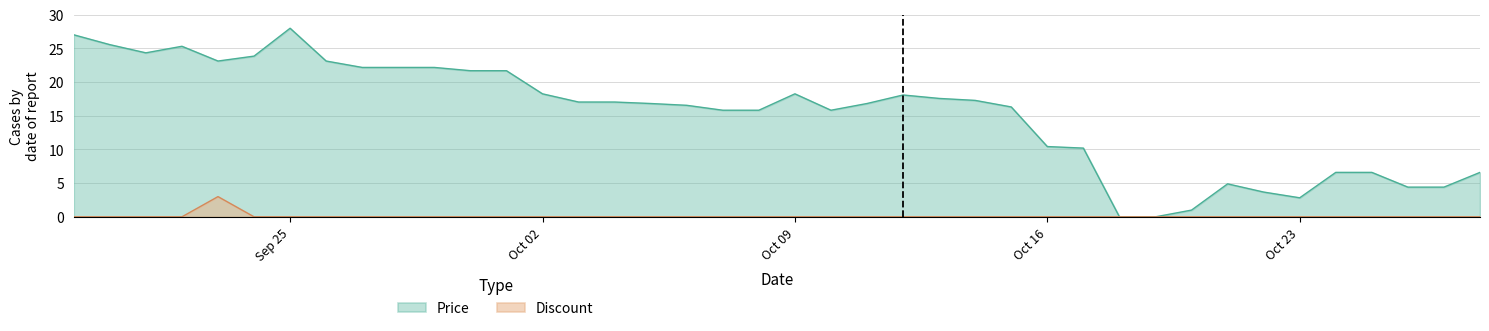

Reading left to right, extract all data points from this chart.

Price: 27.0	25.6	24.3	25.3	23.1	23.9	28.0	23.1	22.2	22.2	22.2	21.7	21.7	18.3	17.0	17.0	16.8	16.6	15.8	15.8	18.3	15.8	16.8	18.1	17.6	17.3	16.3	10.4	10.2	0.0	0.0	1.0	4.9	3.7	2.8	6.6	6.6	4.4	4.4	6.6
Discount: 0.0	0.0	0.0	0.0	3.0	0.0	0.0	0.0	0.0	0.0	0.0	0.0	0.0	0.0	0.0	0.0	0.0	0.0	0.0	0.0	0.0	0.0	0.0	0.0	0.0	0.0	0.0	0.0	0.0	0.0	0.0	0.0	0.0	0.0	0.0	0.0	0.0	0.0	0.0	0.0